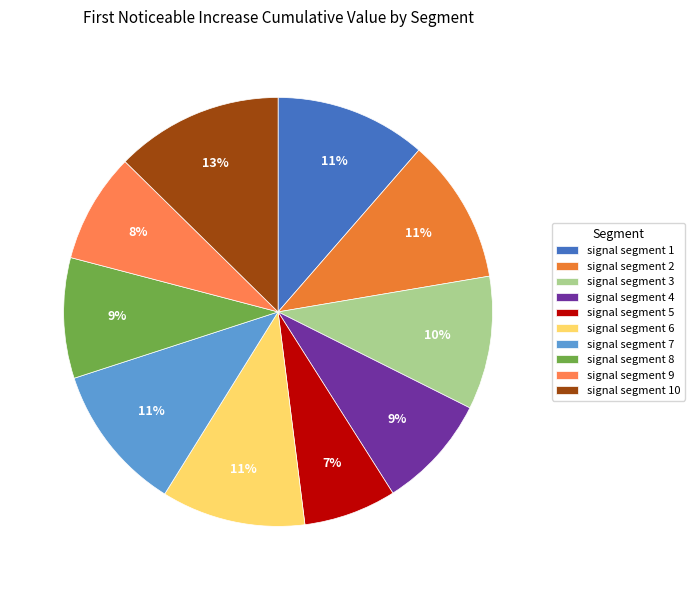

Does any single category account for the majority?

No